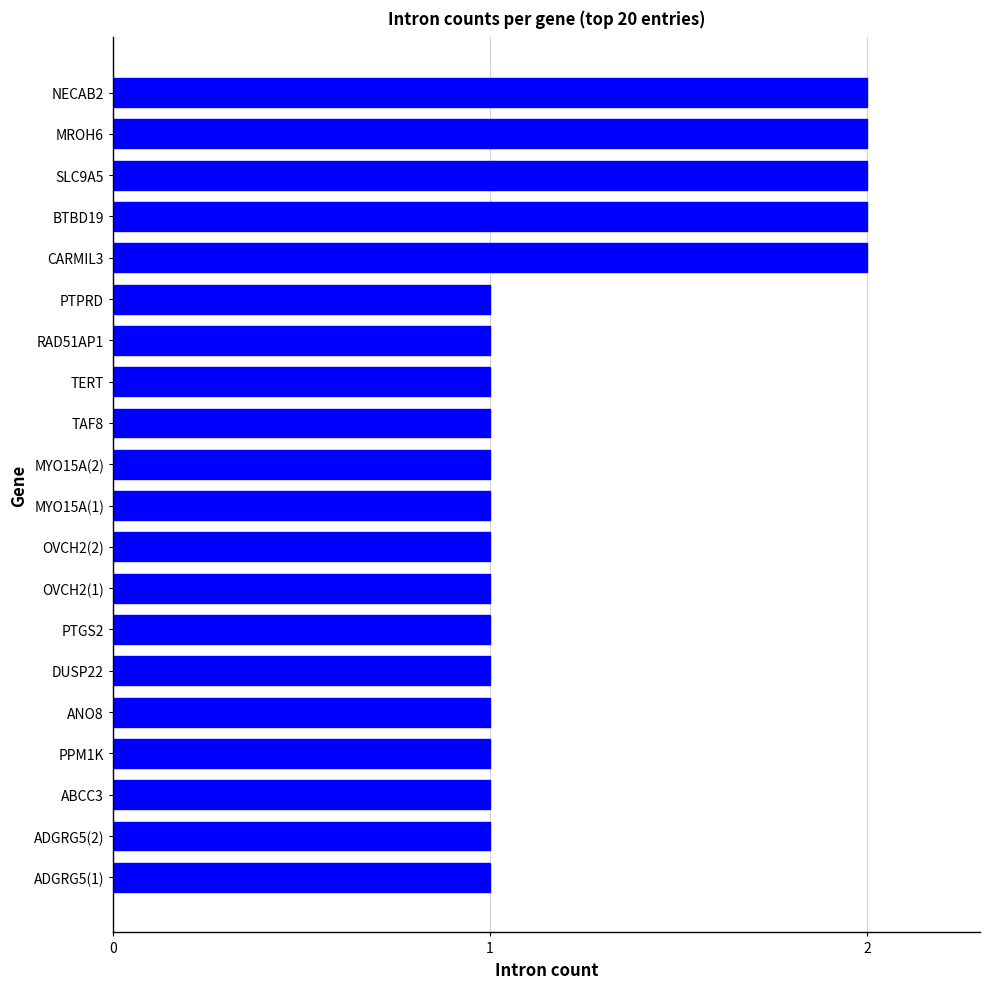

True or false: the data shows 1 at TAF8.

True